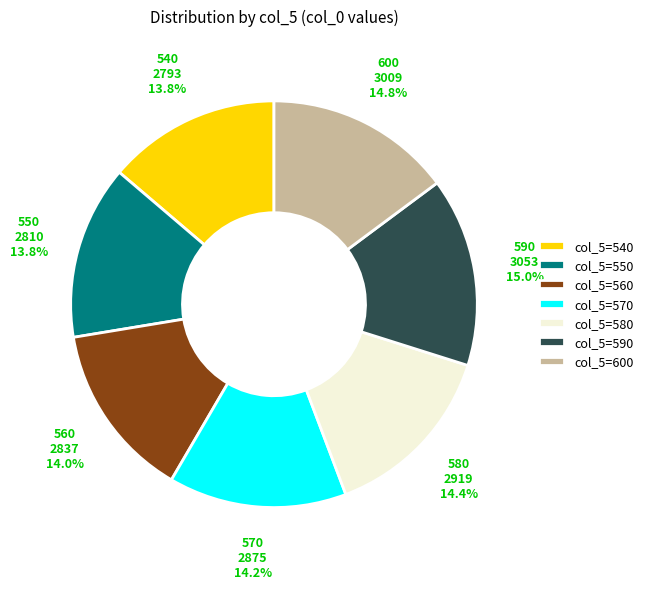

Which has a higher value, col_5=580 or col_5=550?

col_5=580